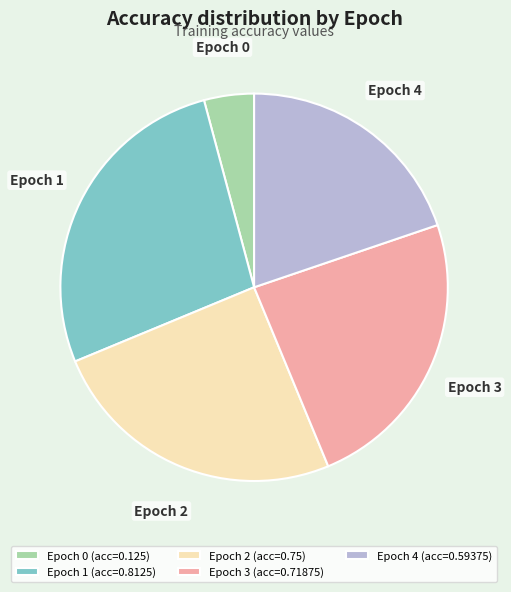

True or false: Epoch 0 accounts for 18% of the total.

False